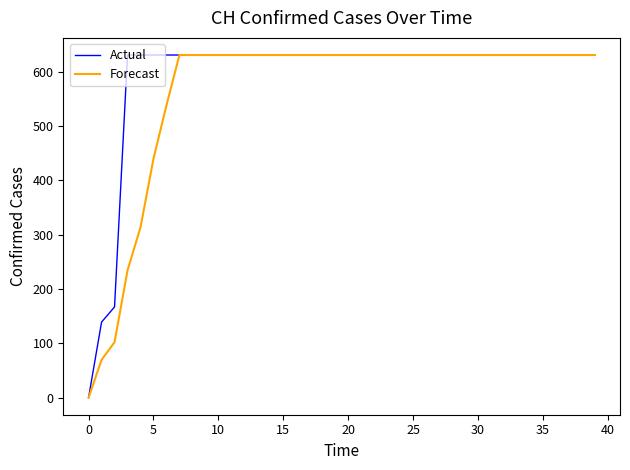

Which series has the largest total across all categories?

Actual